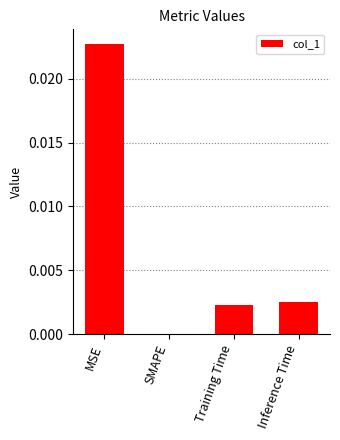

Which label corresponds to the largest value in the chart?

MSE